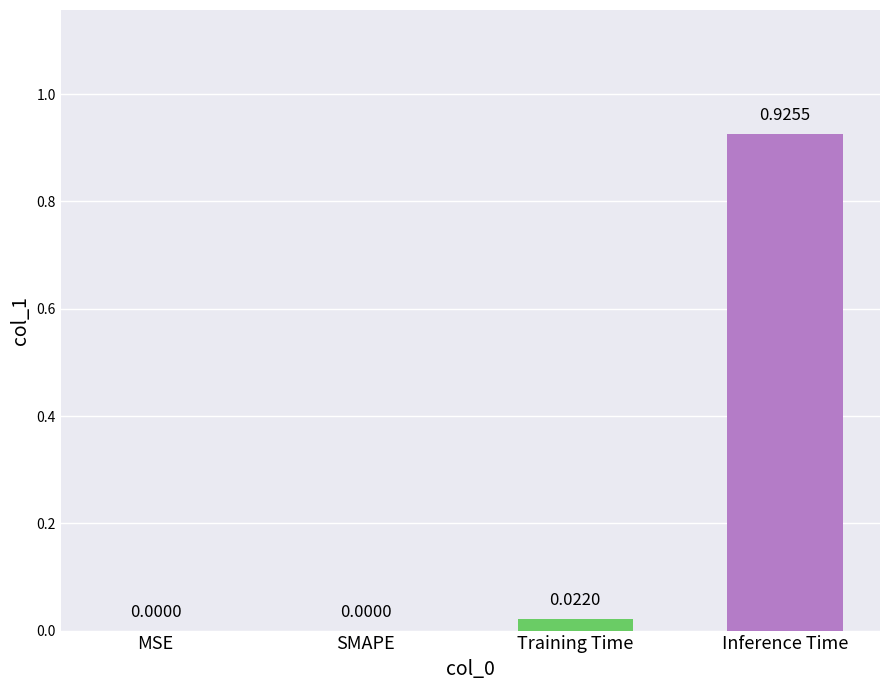

Does the chart contain stacked bars?

No